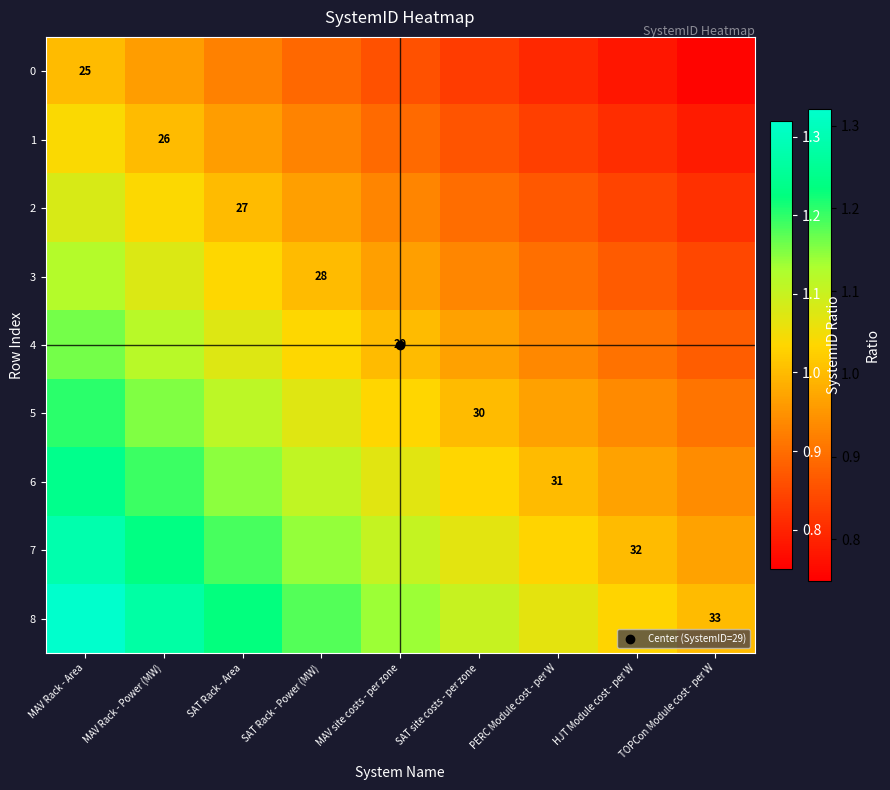

What value does the 4 series have at SAT site costs - per zone?

1.0